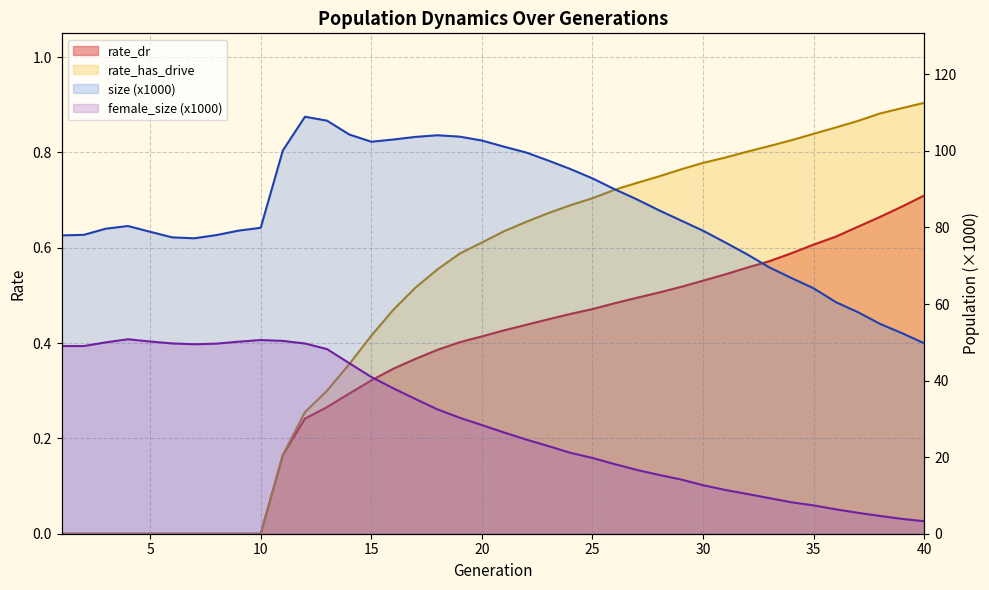

At which category is the sum across all series the highest?

12